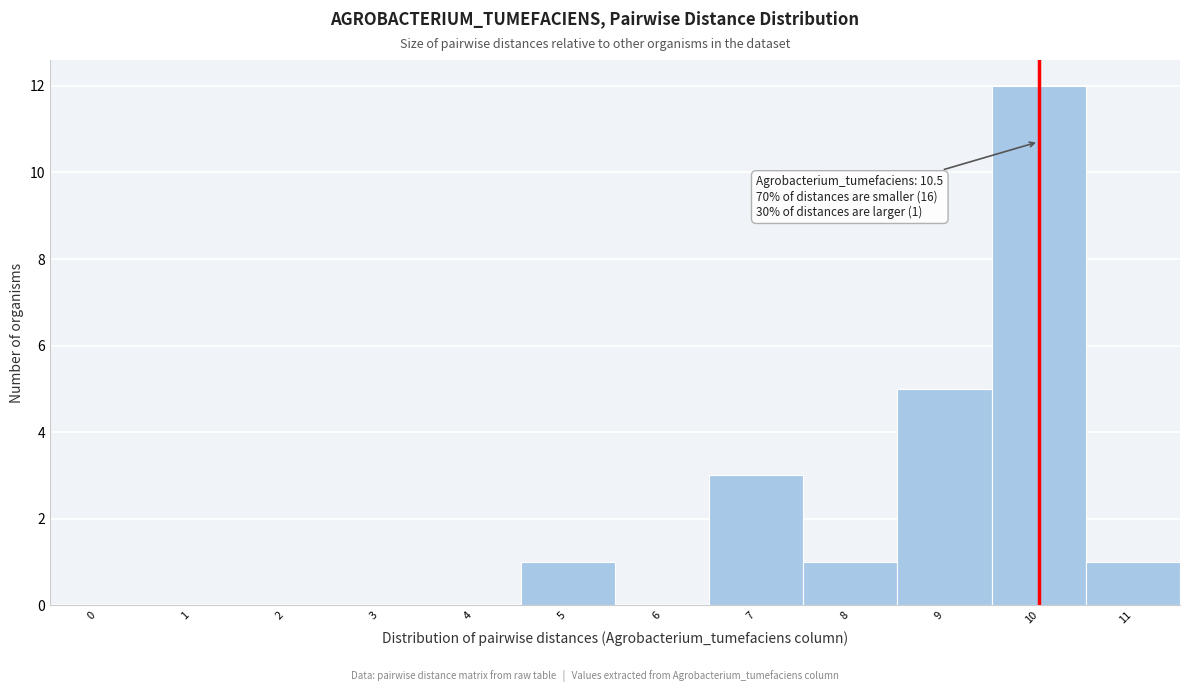

Reading right to left, extract all data points from this chart.

11=1	10=12	9=5	8=1	7=3	6=0	5=1	4=0	3=0	2=0	1=0	0=0